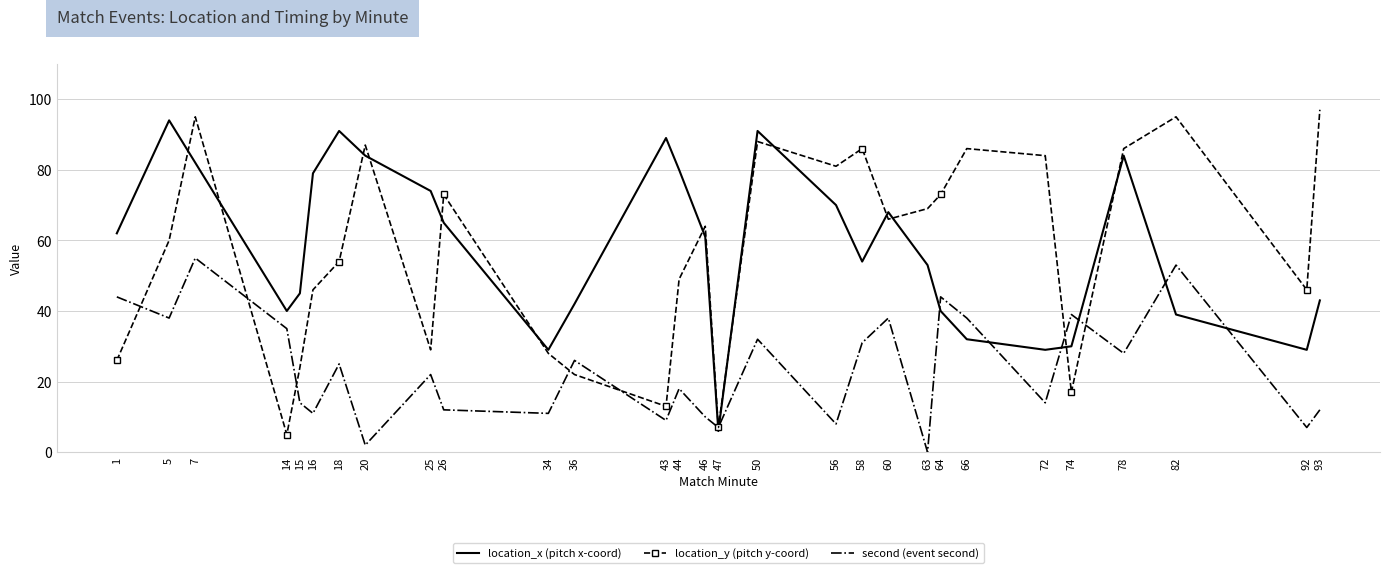

How many intersections are there between location_y (pitch y-coord) and location_x (pitch x-coord)?

13